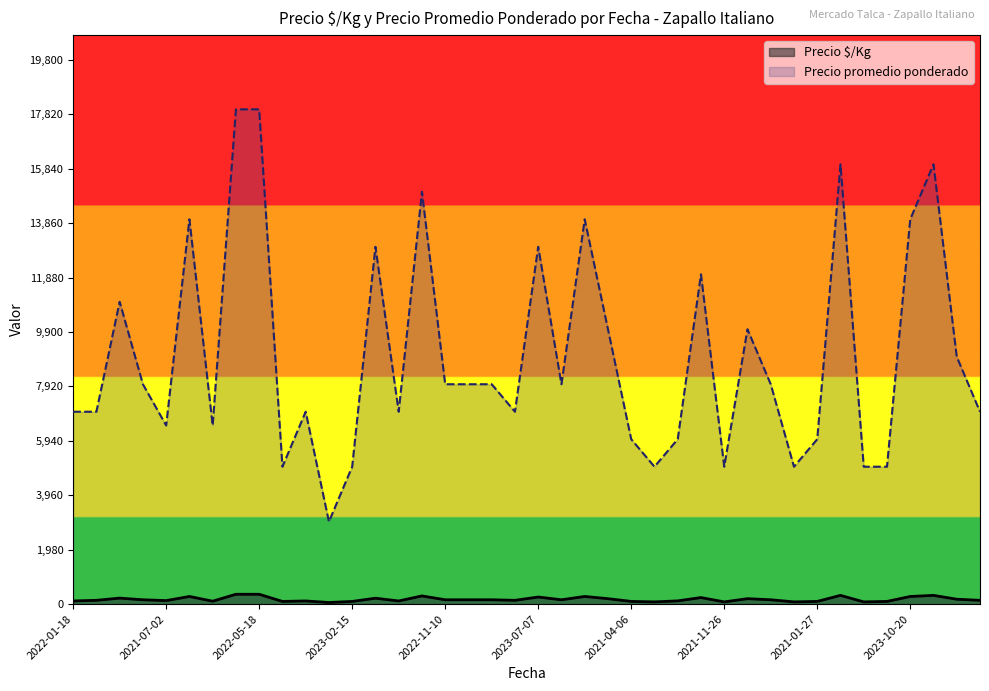

Rank the series by their average value, from highest to lowest.

Precio promedio ponderado, Precio $/Kg